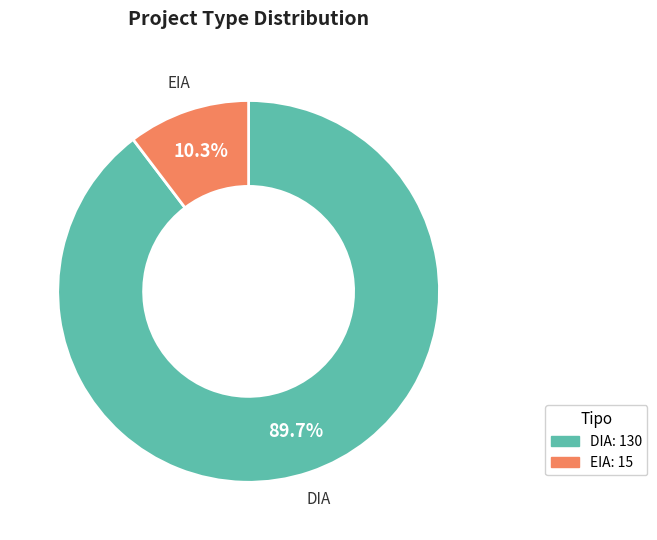

Which category accounts for the majority?

DIA